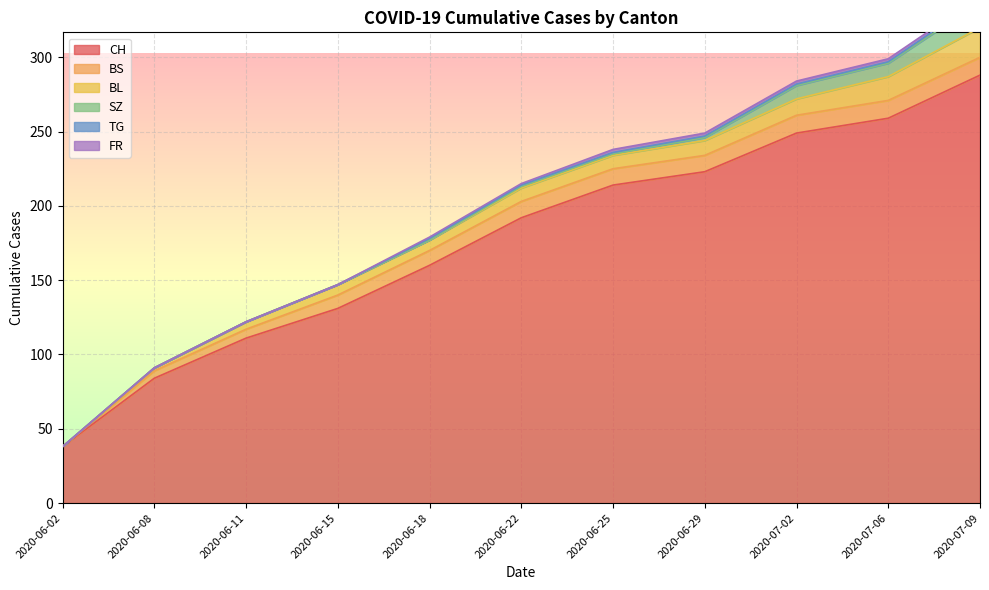

True or false: CH has a value of 105 at 2020-06-22.

False